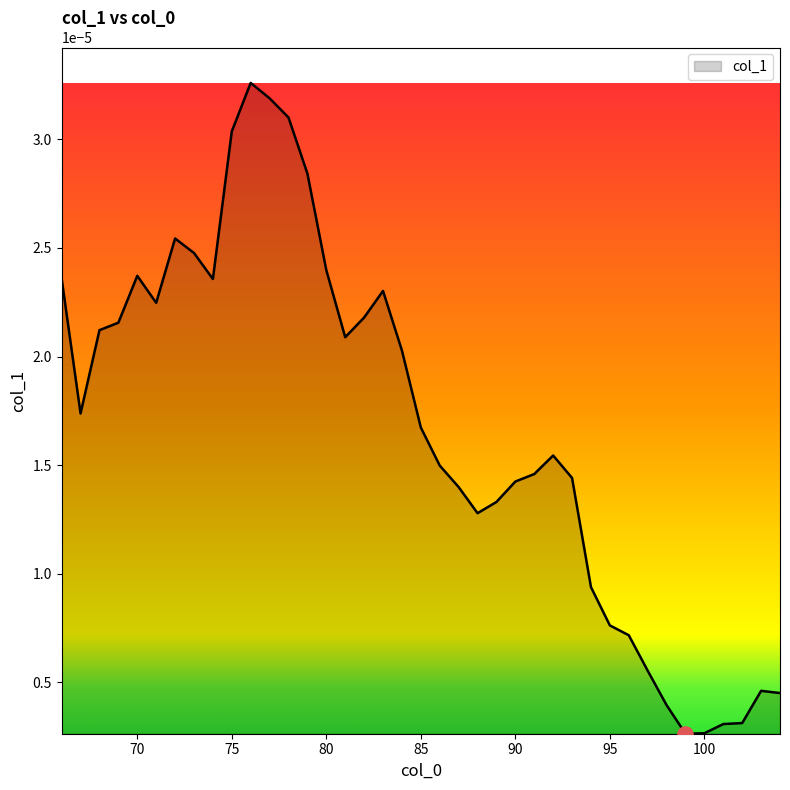

How many lines are shown in the chart?

1